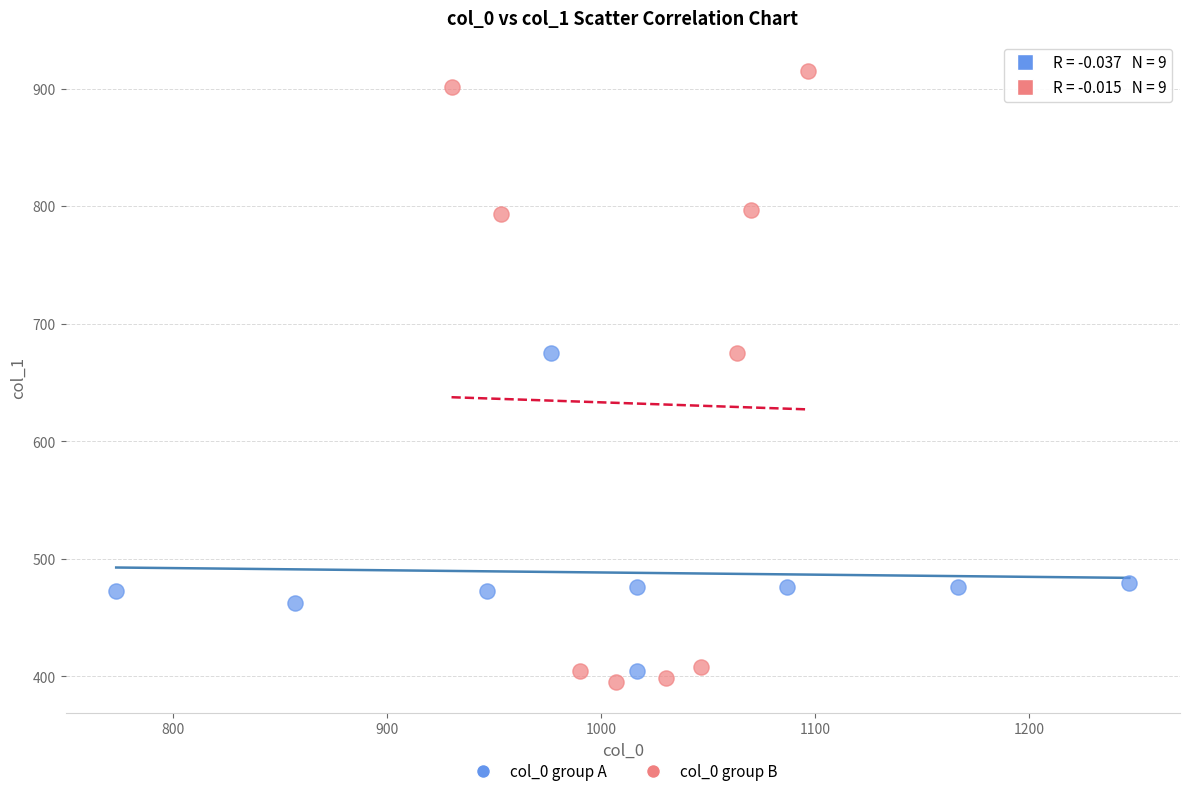

Which series has the largest Y range (max minus min)?

col_0 group B